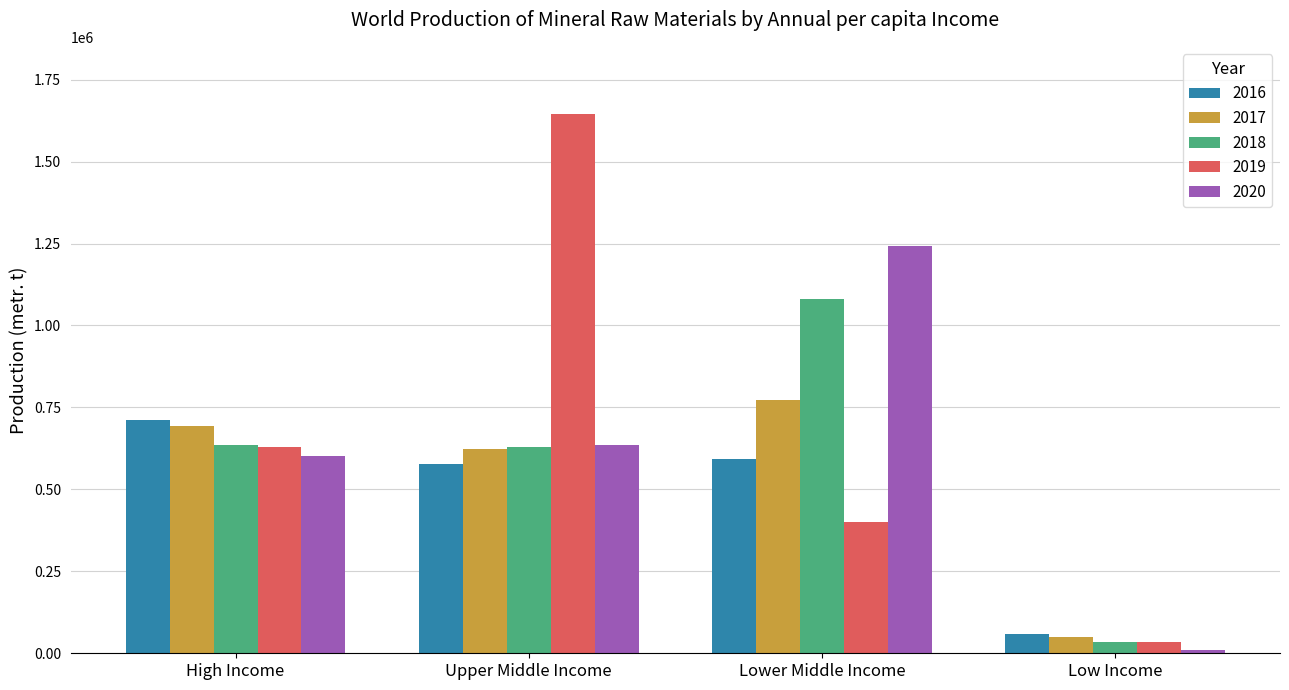

What is the value of the 2017 bar at the 2nd from the left?

623182